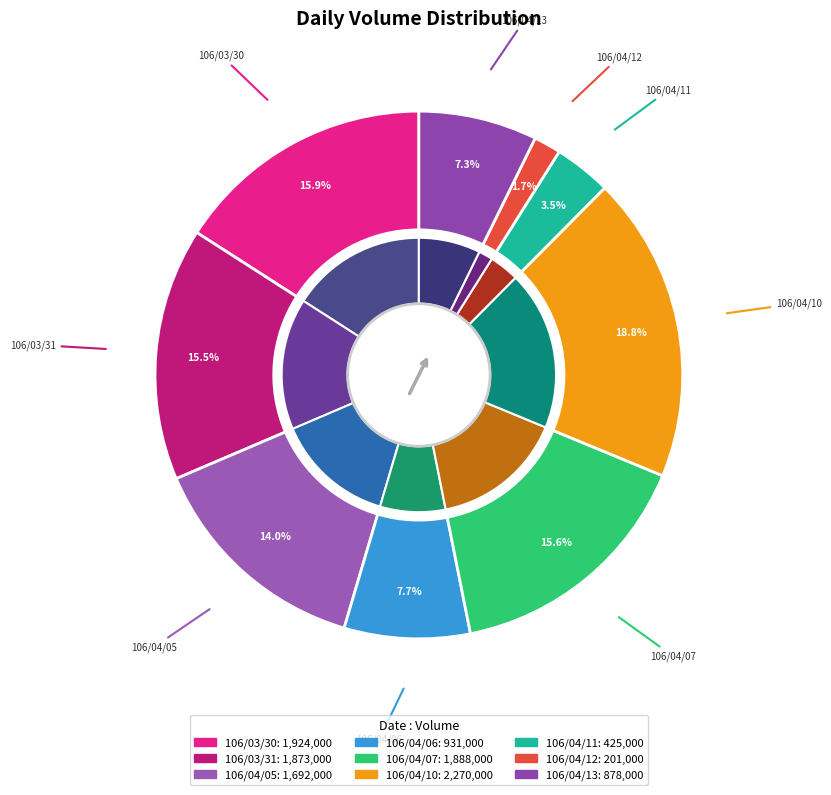

What percentage is the 106/04/07 slice, to the nearest percent?

16%